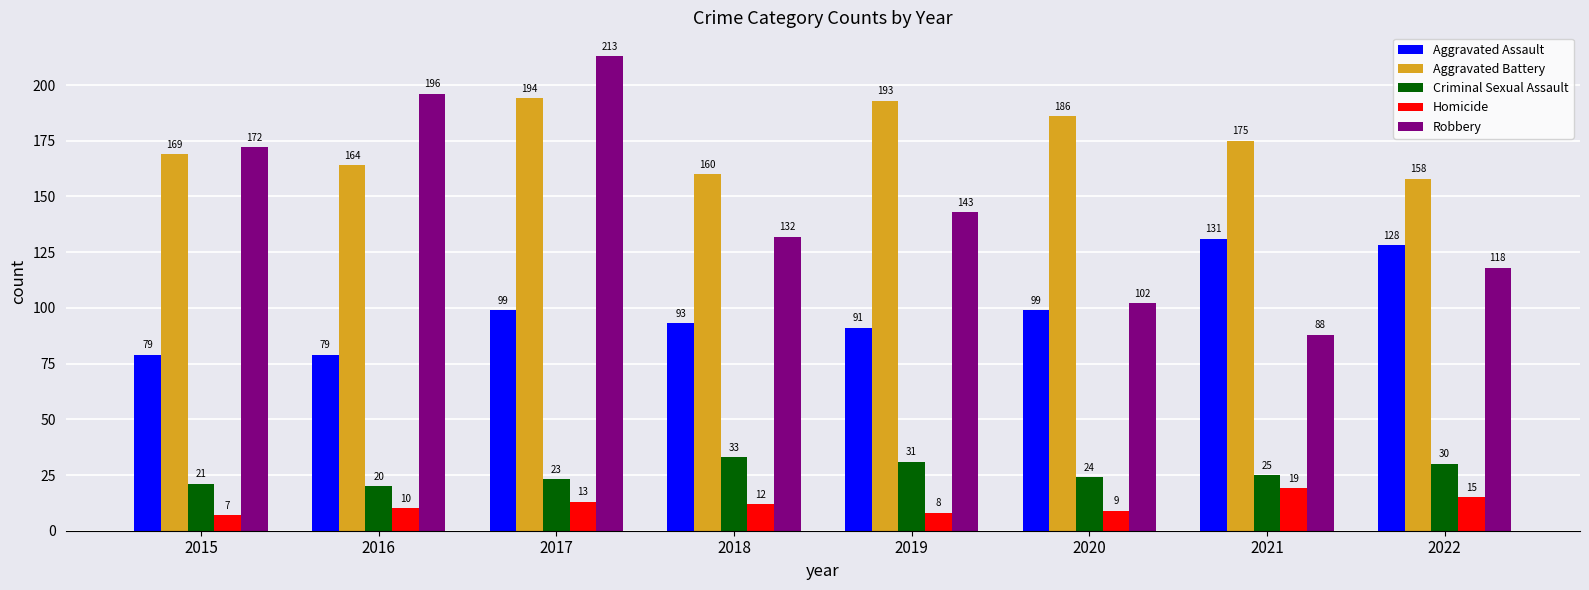

Is the value of Criminal Sexual Assault at 2018 greater than the value of Homicide at 2019?

Yes